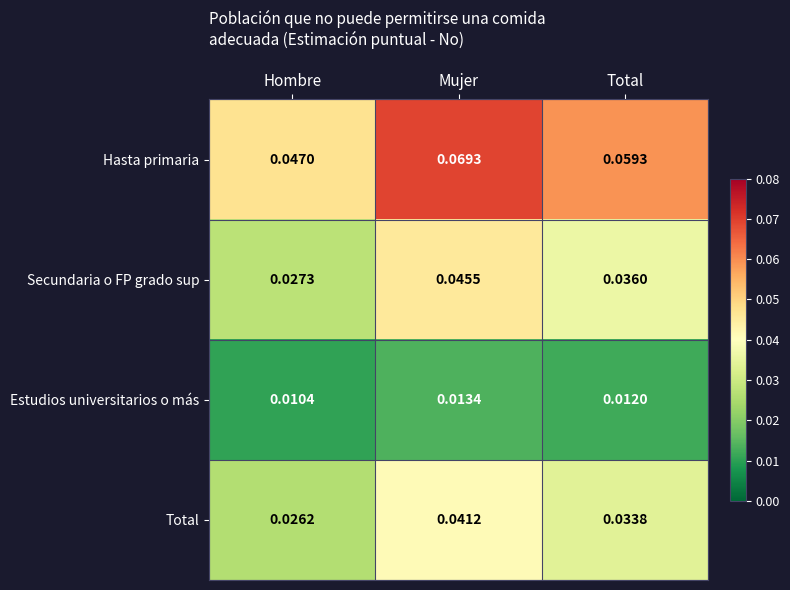

At which label is Estudios universitarios o más closest to 0?

Hombre